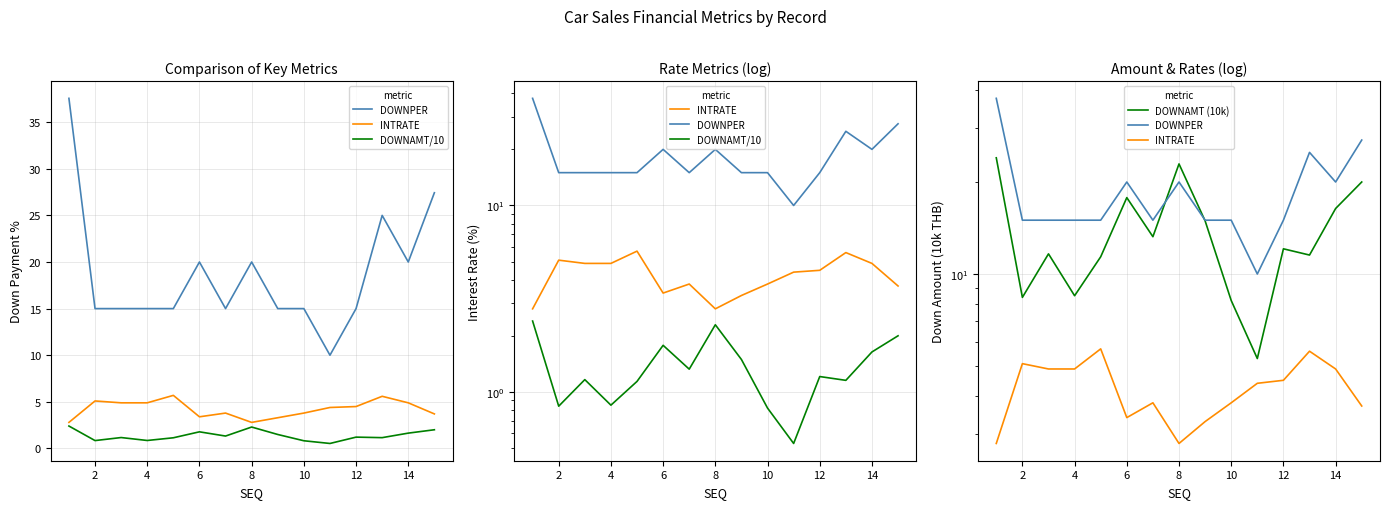

Which series has the largest total across all categories?

DOWNPER